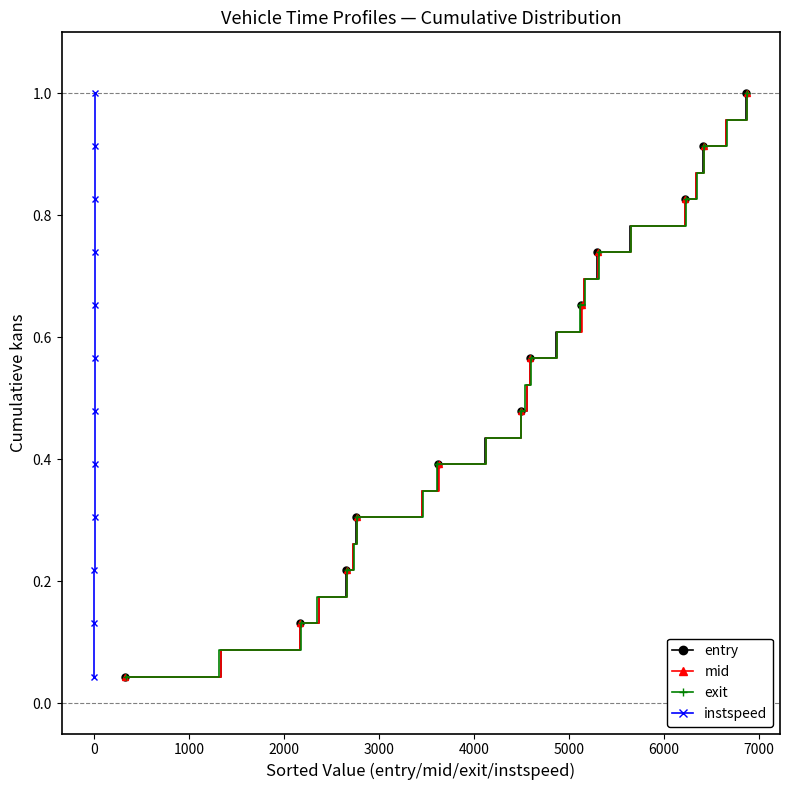

True or false: entry has more than 2 interior local peaks.

False